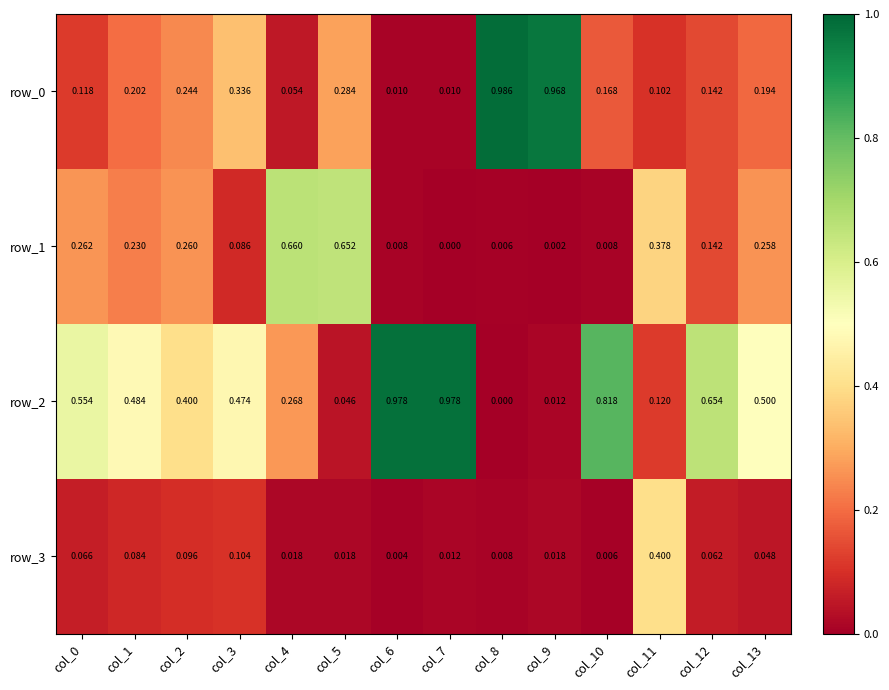

What is the difference between the row_2 values at col_9 and col_7?

1.0